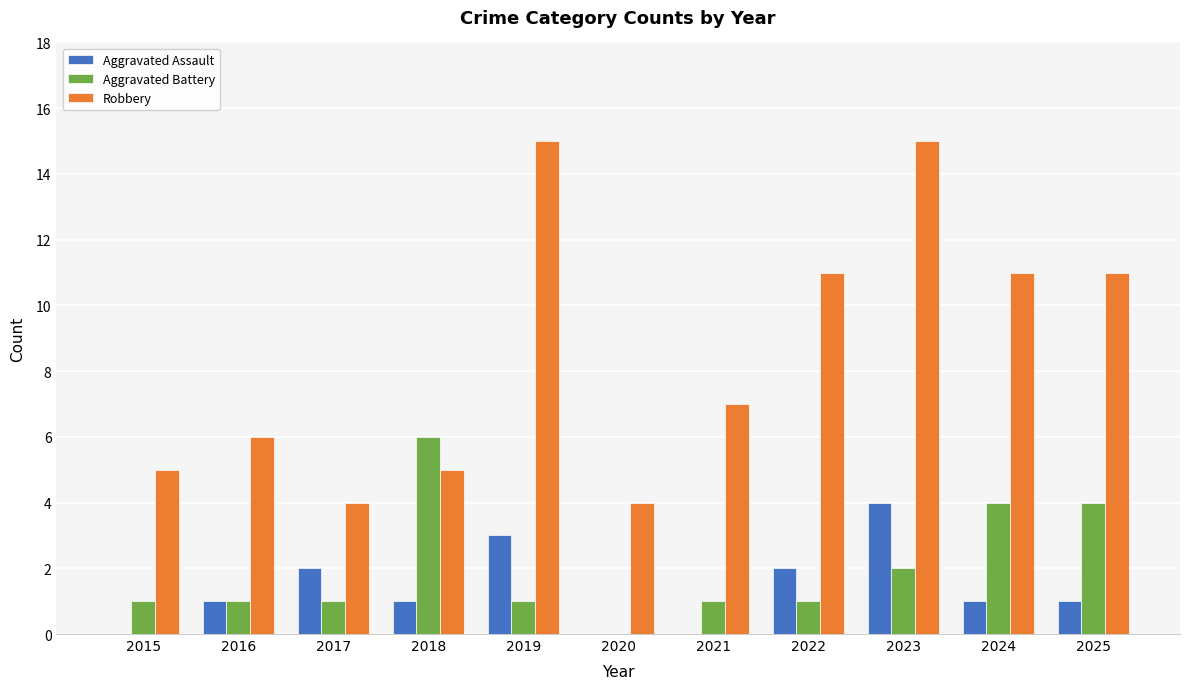

What is the approximate value of Robbery at 2023, to the nearest 5?

15